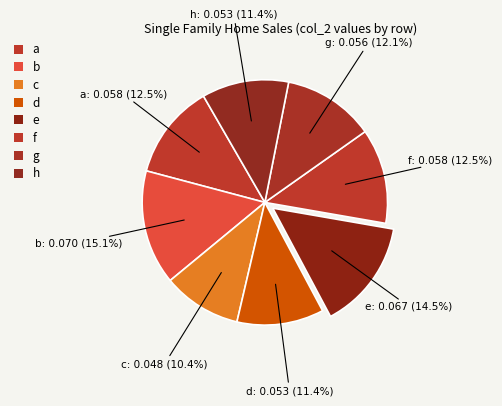

Does d represent more than half of the total?

No